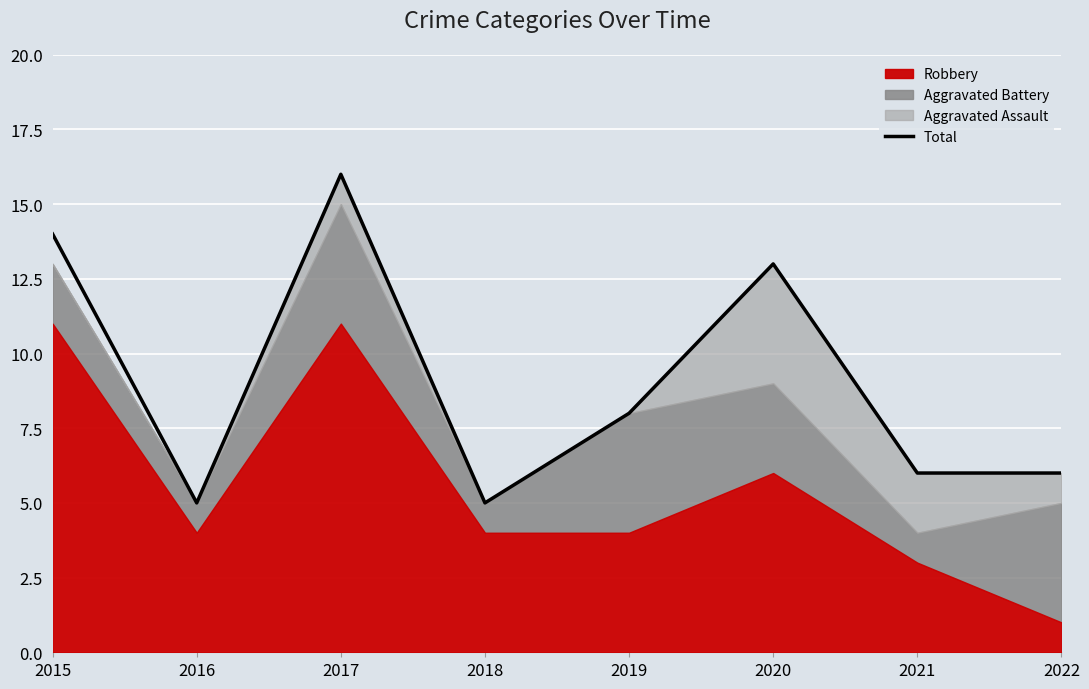

How many values exceed 8?

3